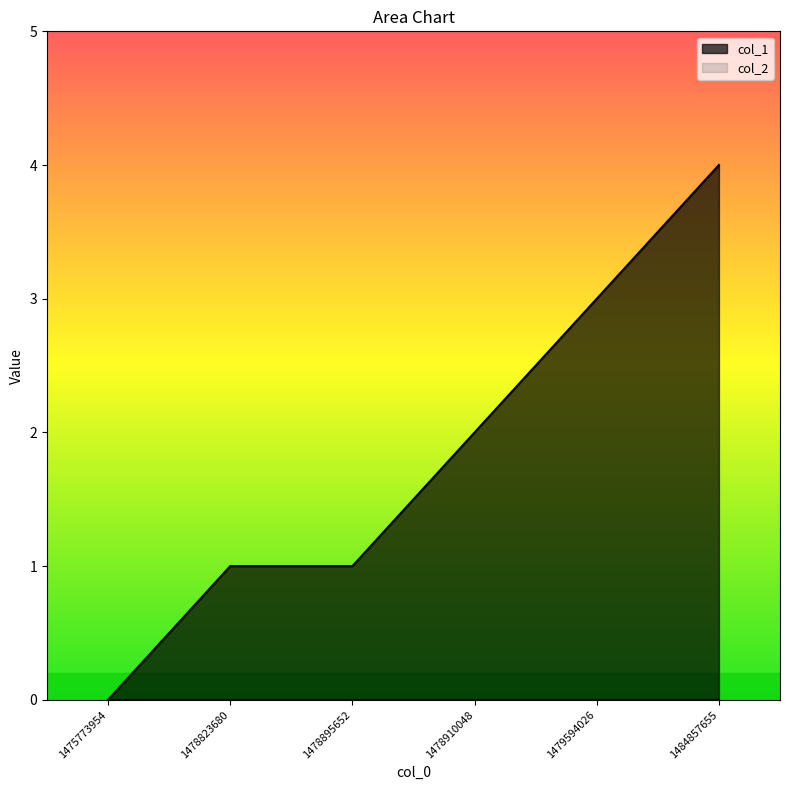

Reading left to right, transcribe all the data shown in this chart.

0	1	1	2	3	4